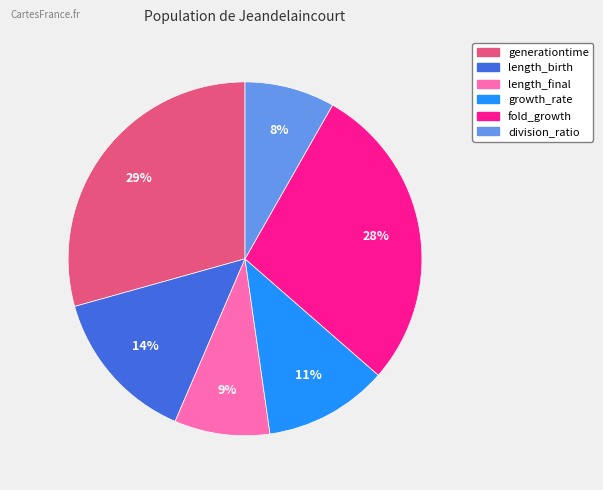

Is the sum of length_birth and generationtime greater than half?

No